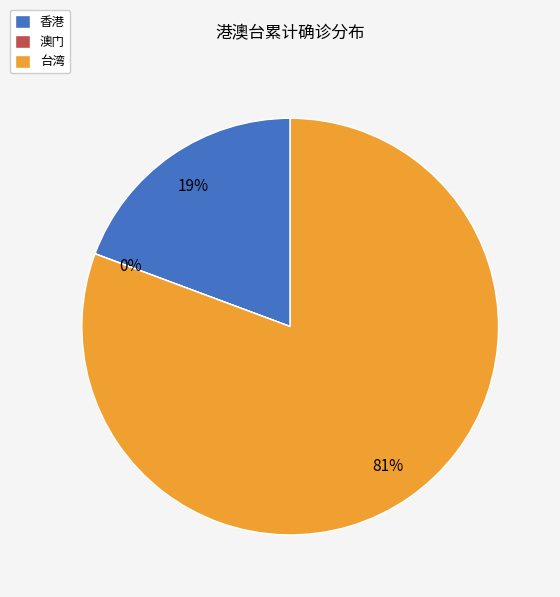

Which category has the biggest portion of the pie?

台湾